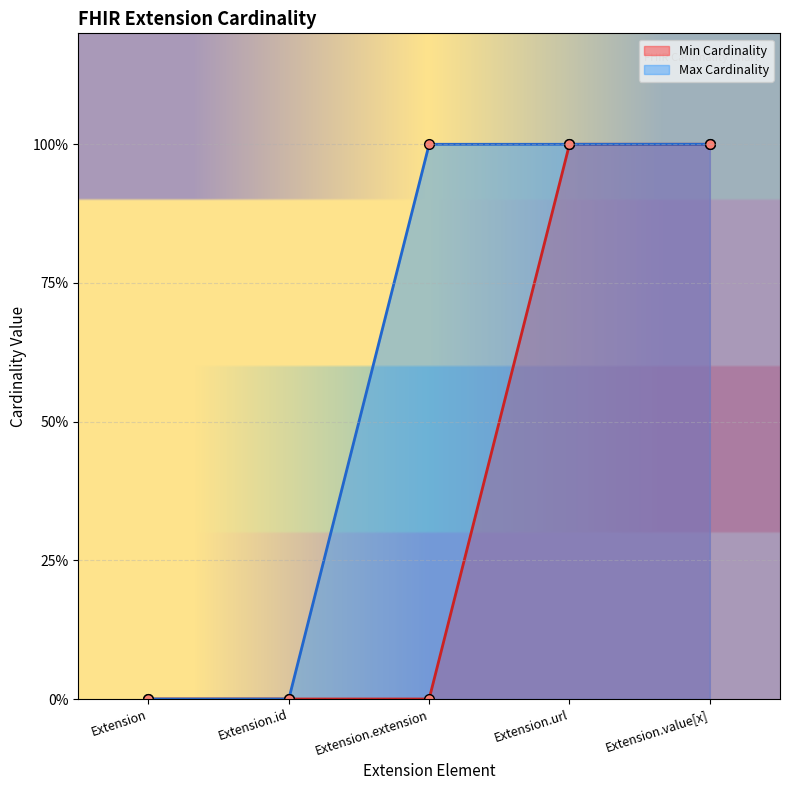

The value of Max Cardinality at Extension.extension is 0. True or false?

False